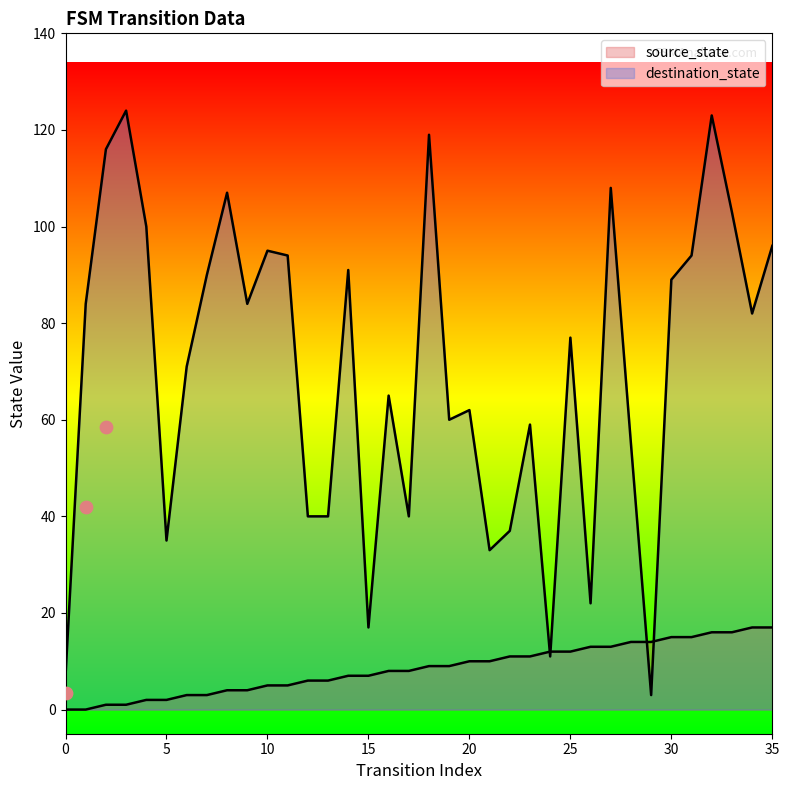

At which category is the sum across all series the highest?

32